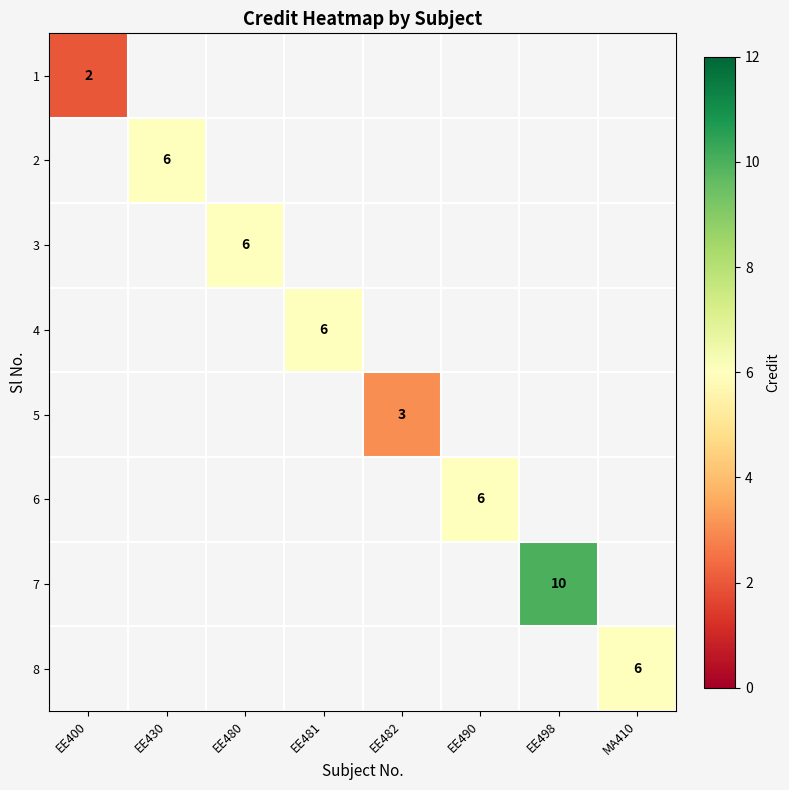

True or false: 2 has a value of 3 at EE430.

False